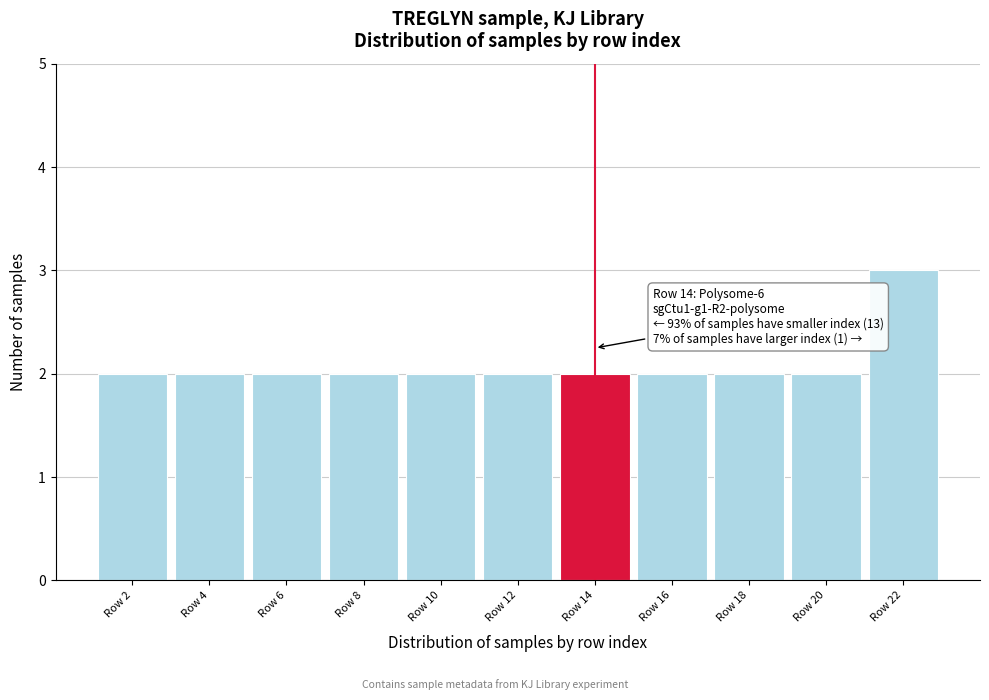

Over which range of the x-axis is the bar tallest?

21 to 23